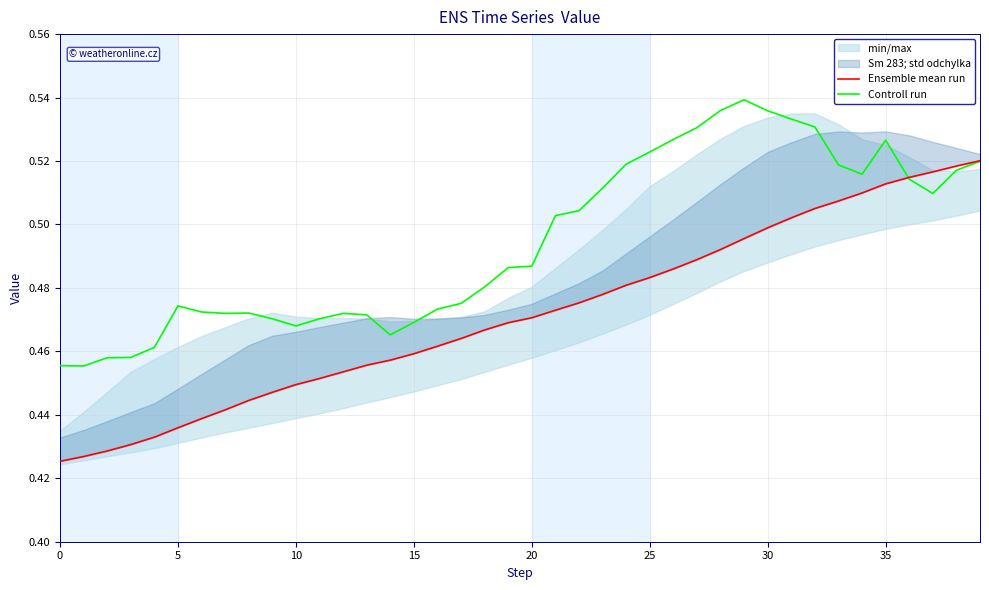

How many times do Controll run and Ensemble mean run cross each other?

1